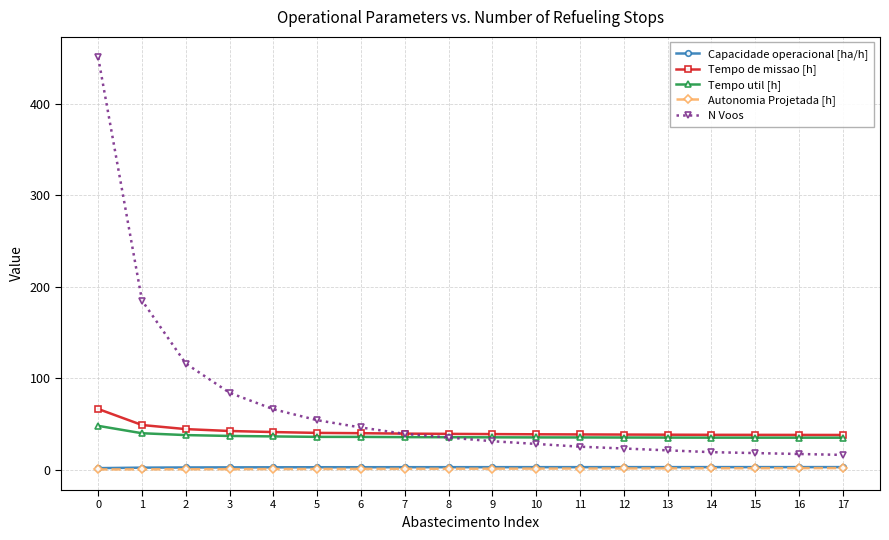

How many lines are shown in the chart?

5